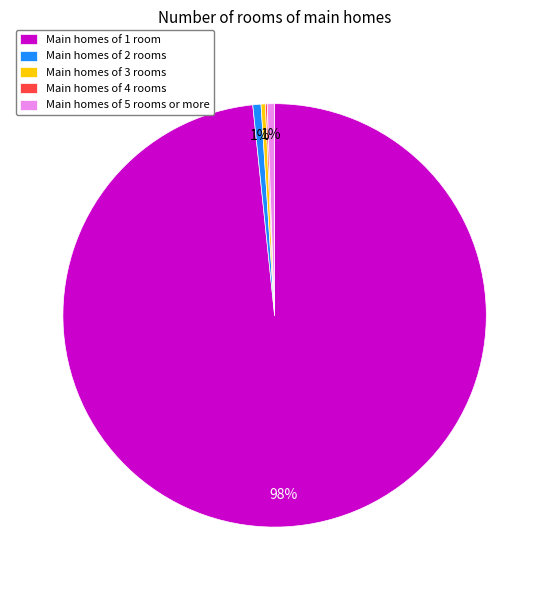

The Main homes of 5 rooms or more slice represents 1% of the pie. True or false?

True